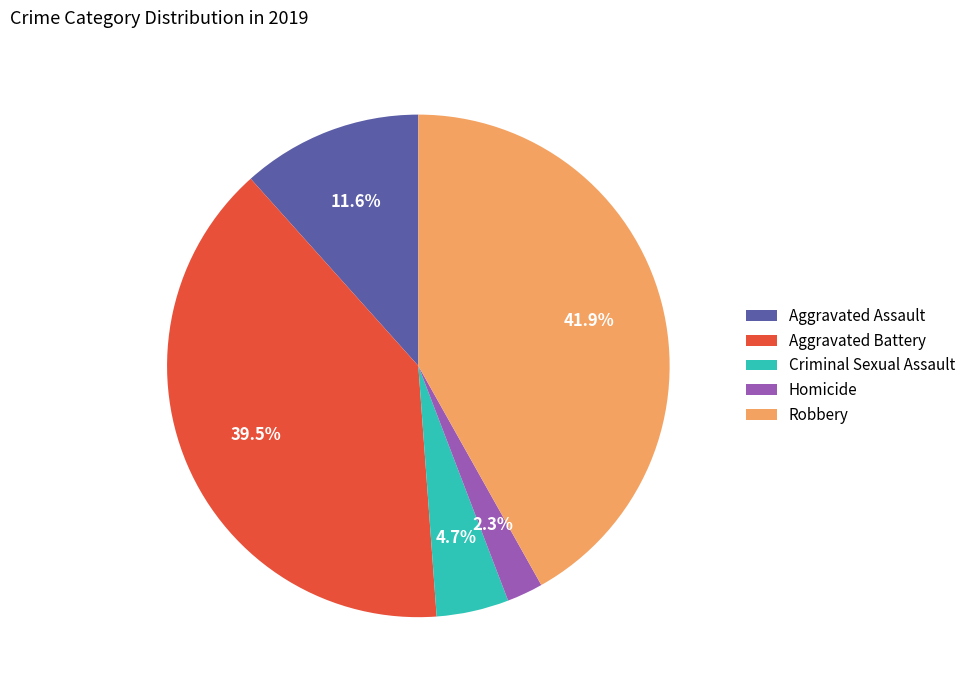

True or false: Criminal Sexual Assault accounts for 5% of the total.

True